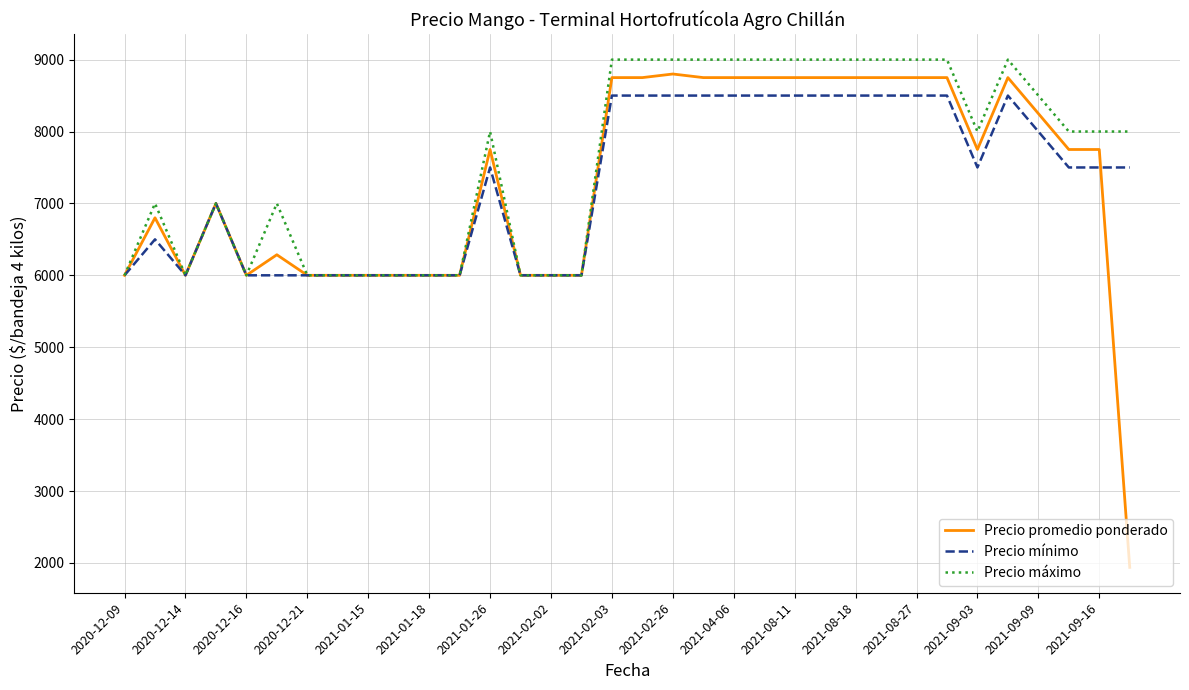

Which series has the largest total across all categories?

Precio máximo